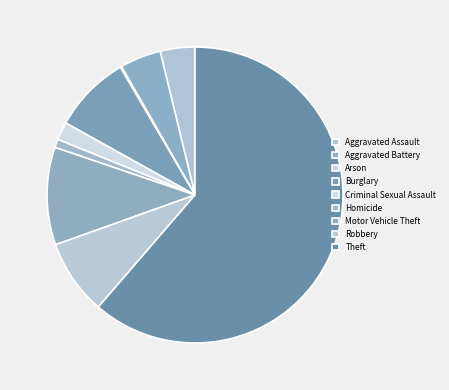

True or false: Criminal Sexual Assault accounts for 2% of the total.

True